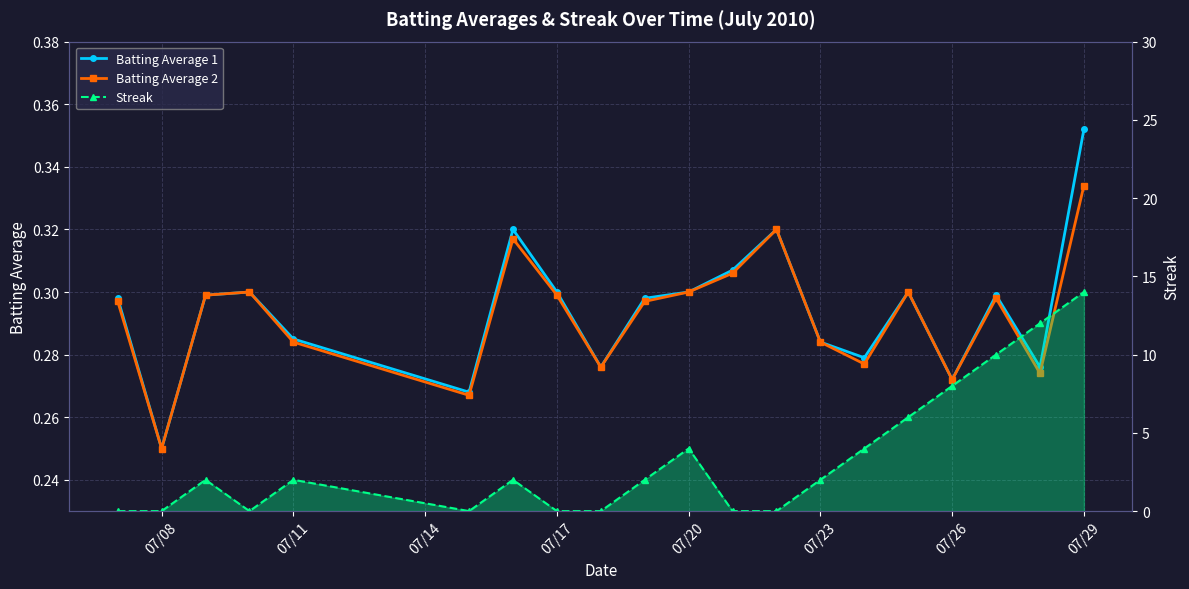

How many interior local valleys does the Streak series have?

2